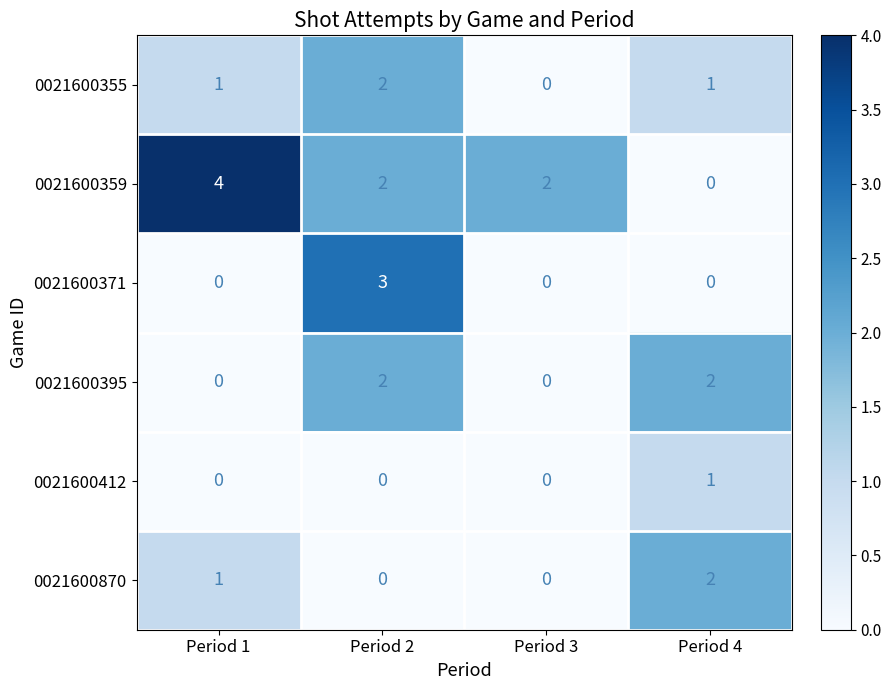

What is the total value across all series at Period 2?

9